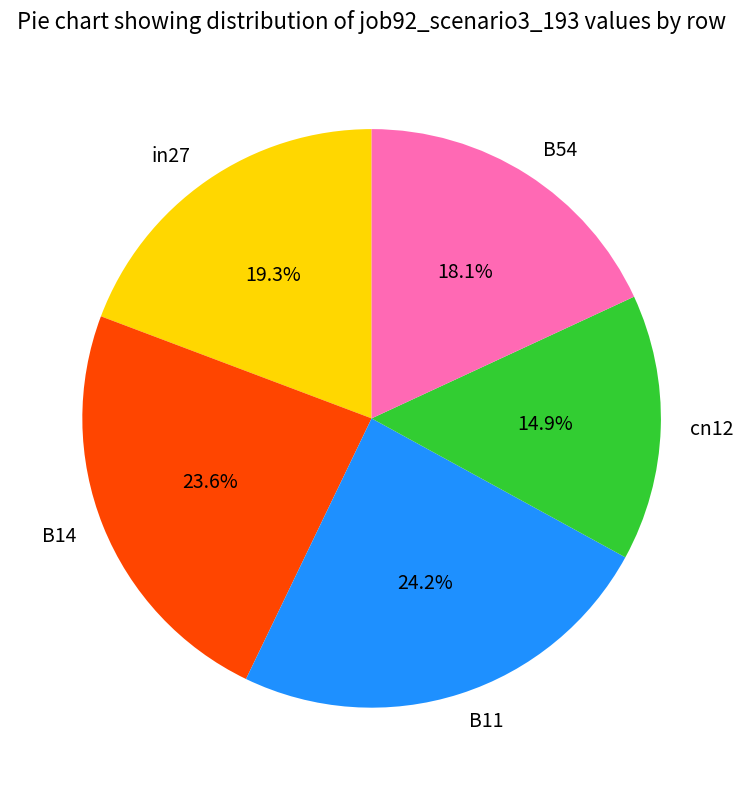

To the nearest percent, what percentage of the pie is B14?

24%